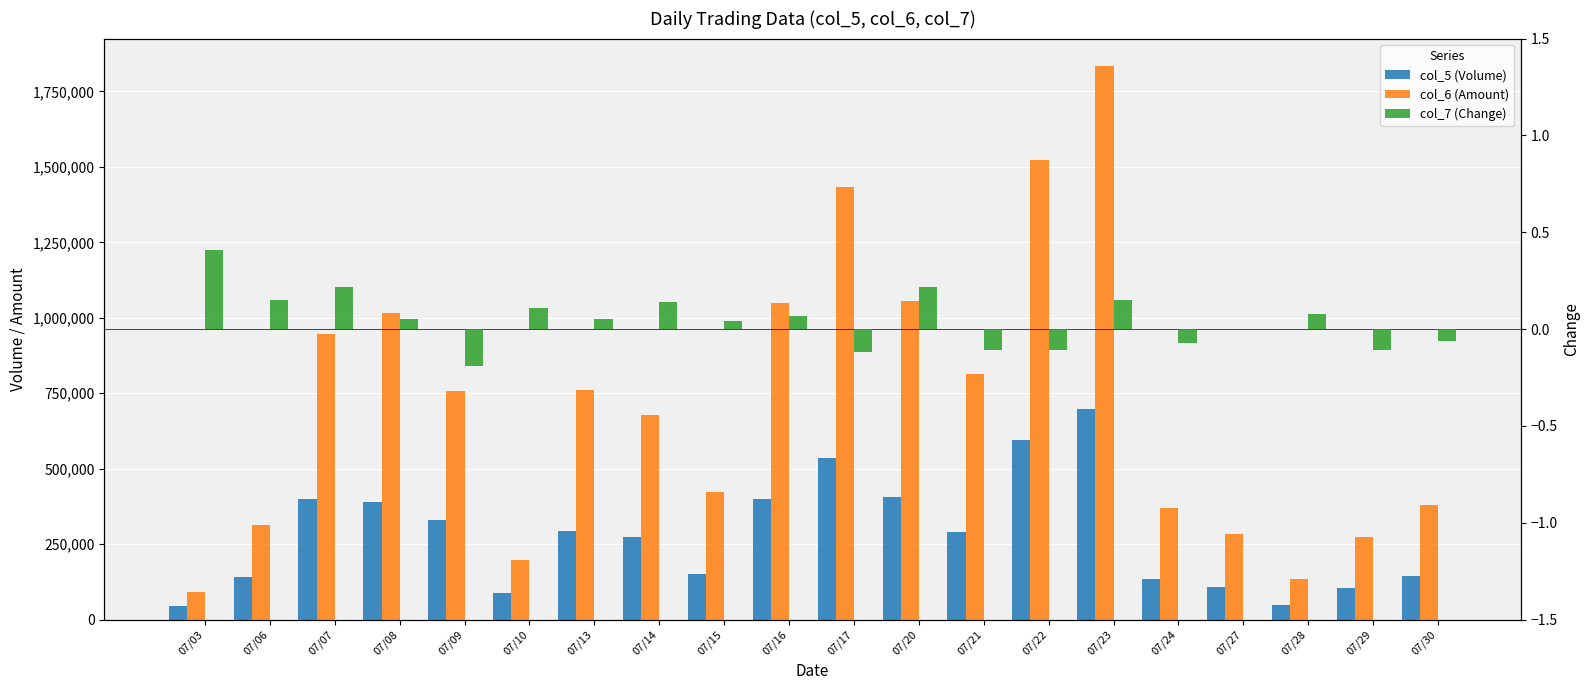

Where does the col_7 (Change) series first go above 0?

07/03